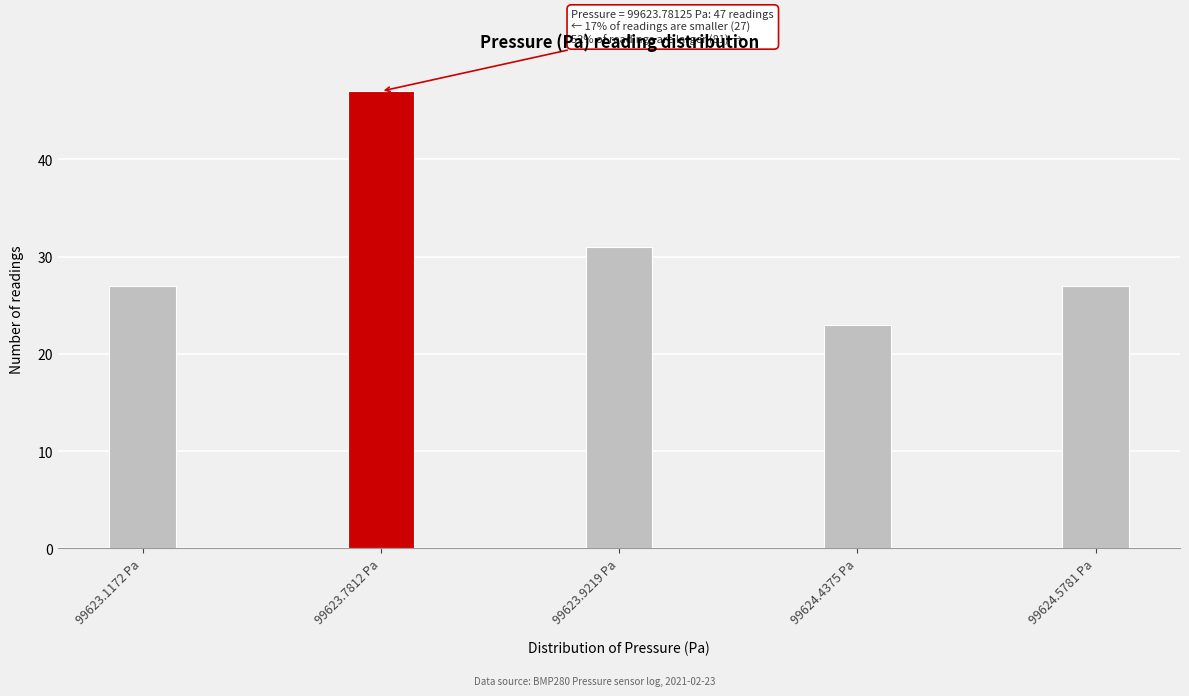

Reading right to left, extract all data points from this chart.

27	23	31	47	27